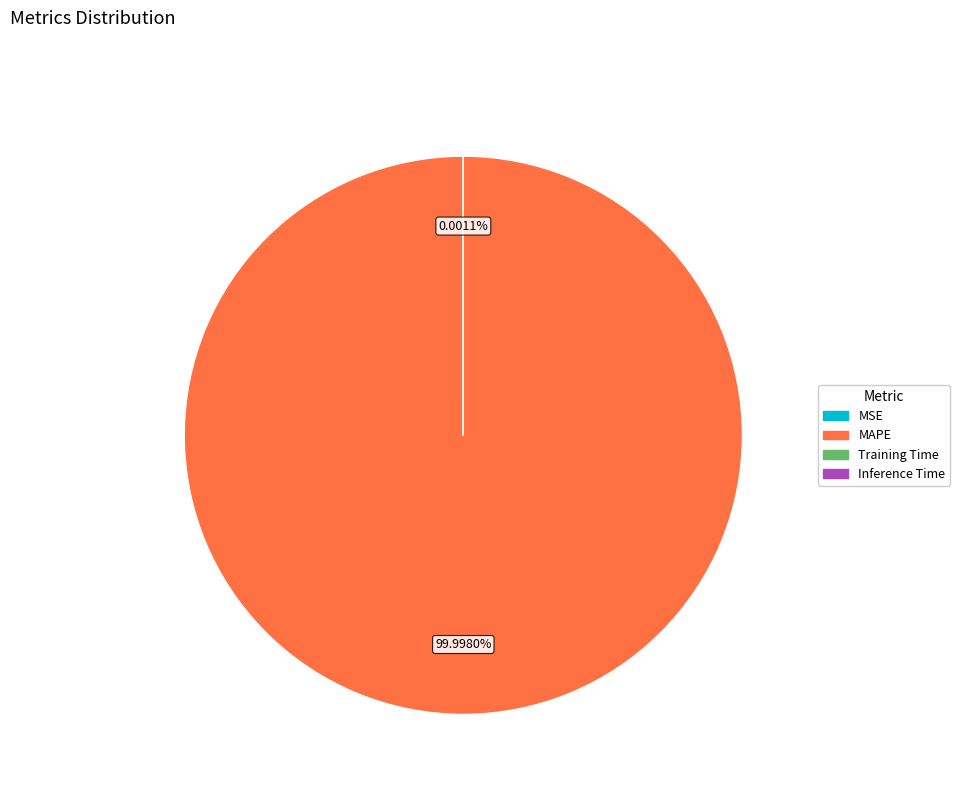

Which category accounts for the majority?

MAPE